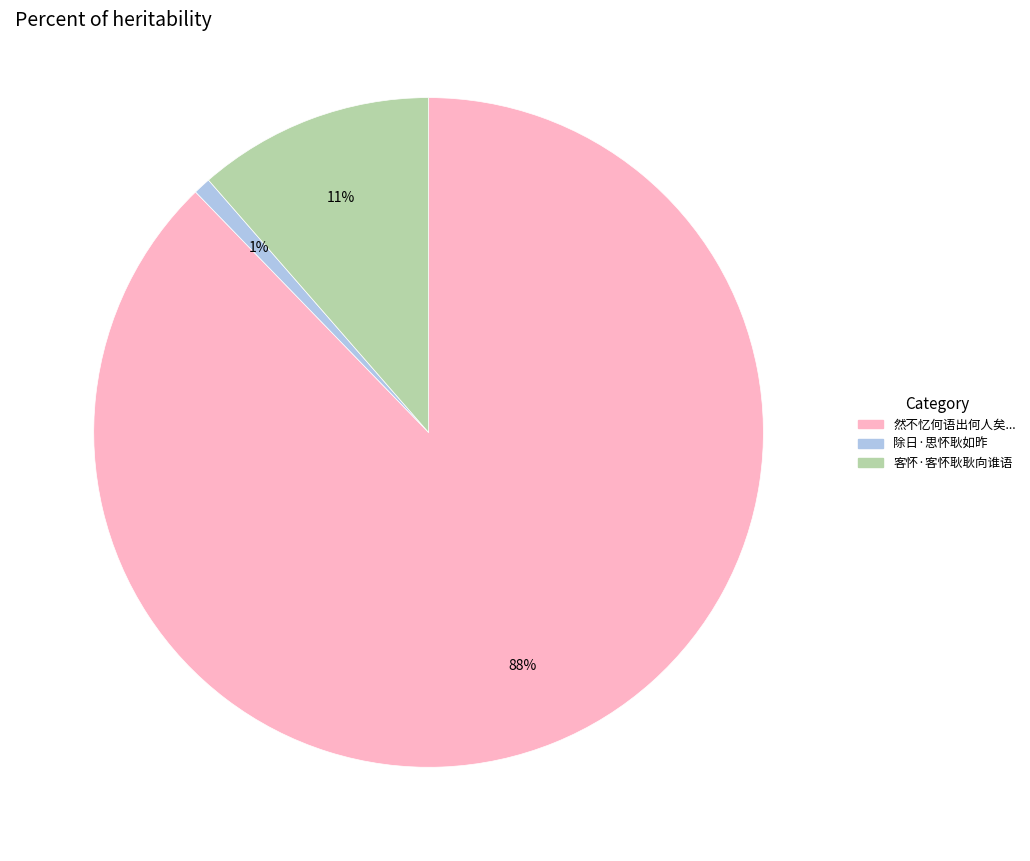

Is there any slice that represents more than half of the pie?

Yes